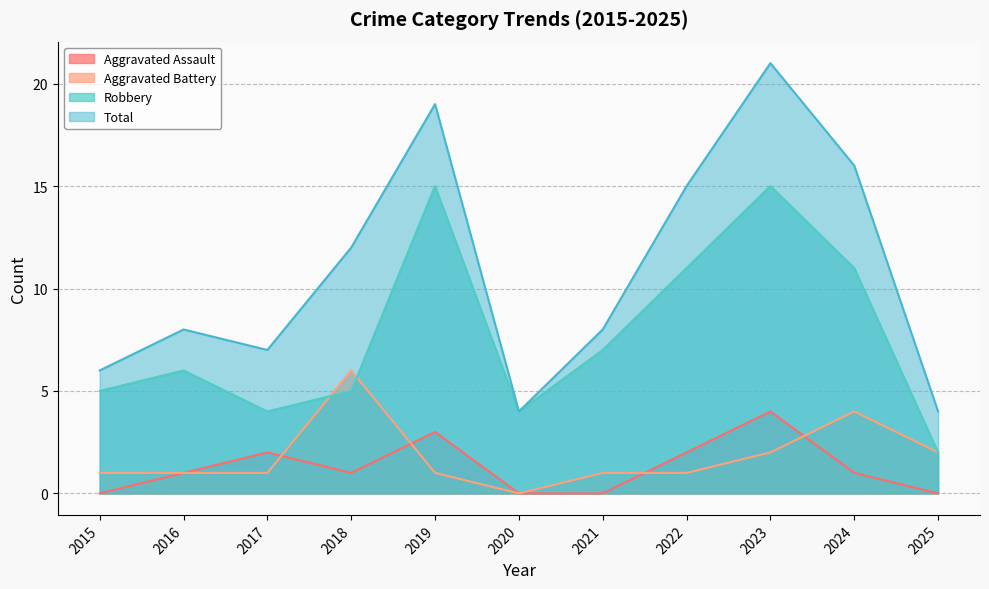

How many values in Aggravated Assault are above zero?

7